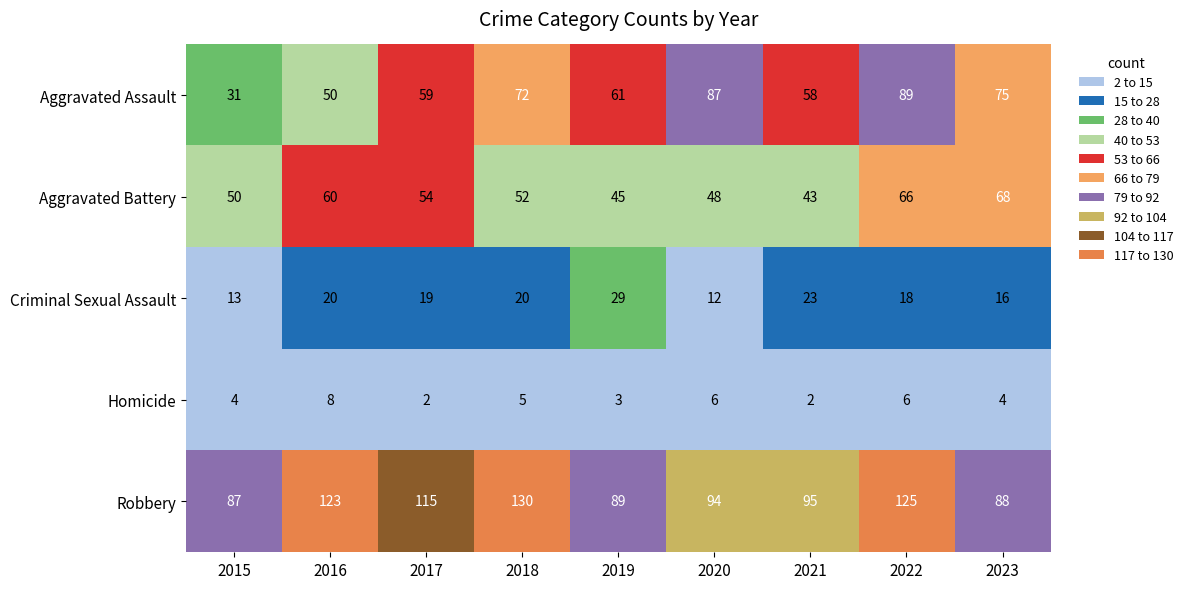

How many data points does each series have?

9